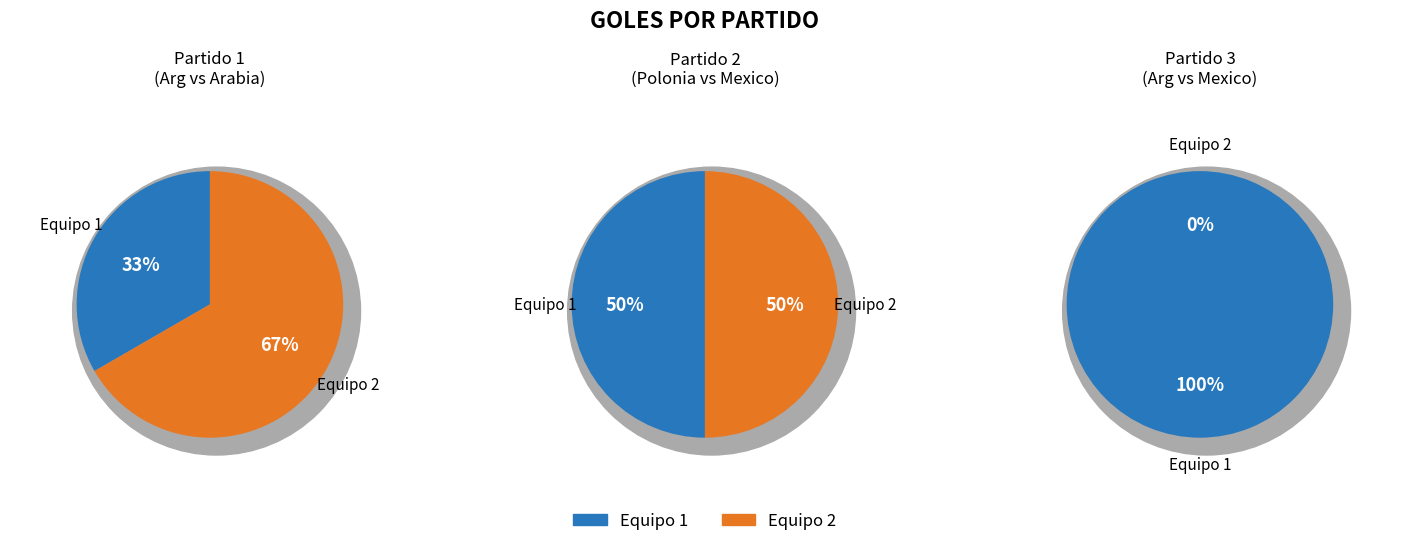

What is the spread (max minus min) of values at Equipo 1?

2